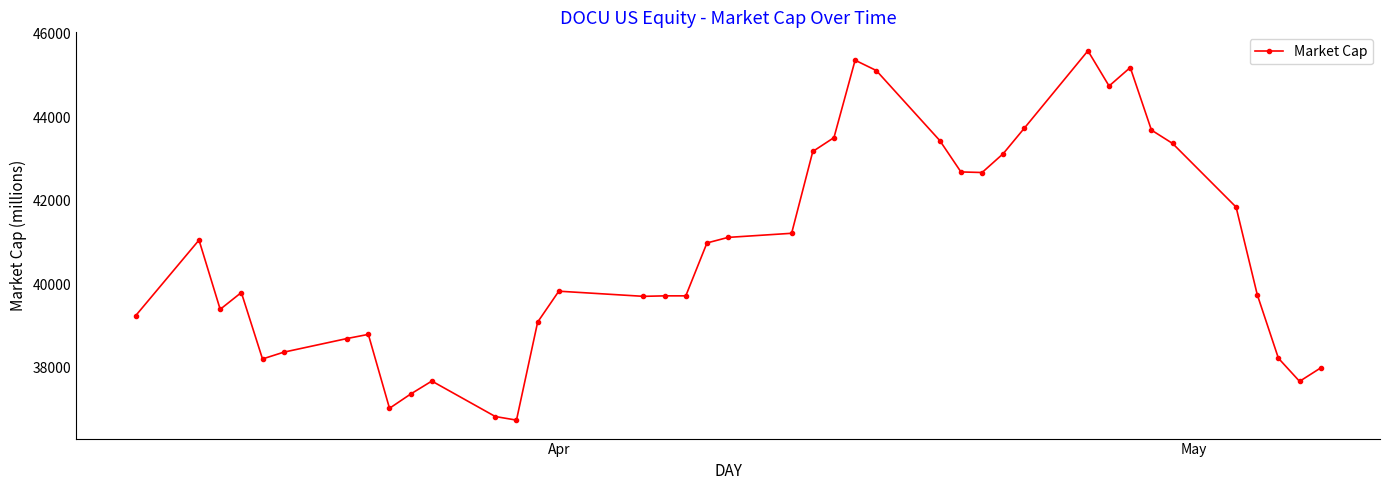

What is the greatest value displayed?

45596.2